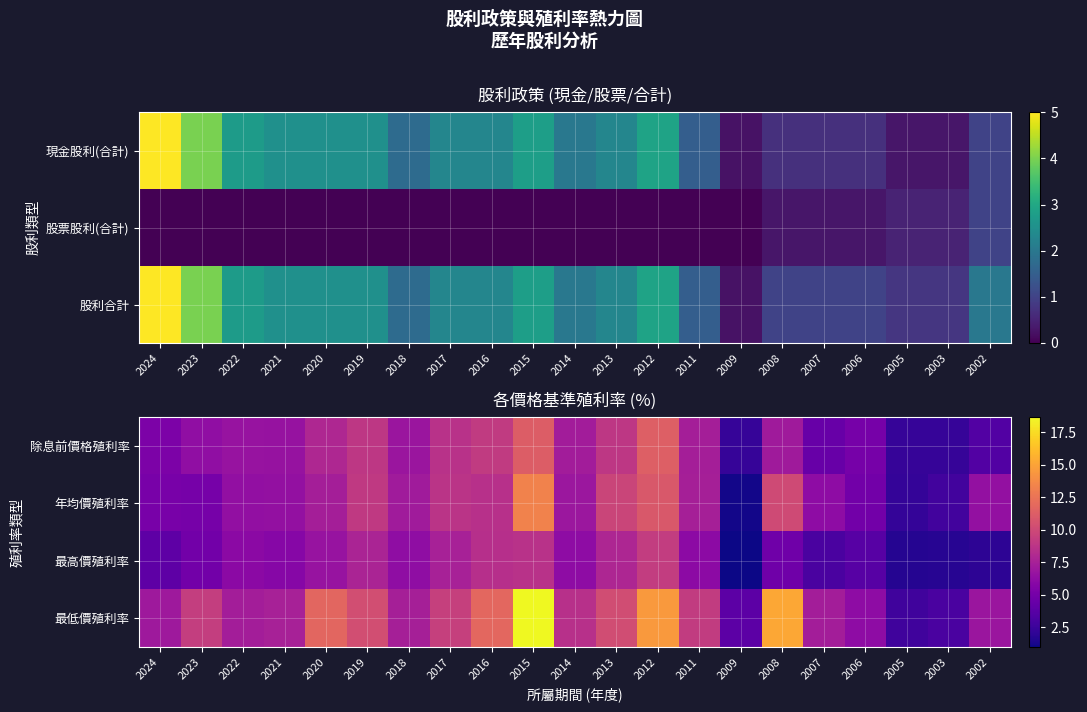

At which label does 年均價殖利率 reach its minimum?

2009